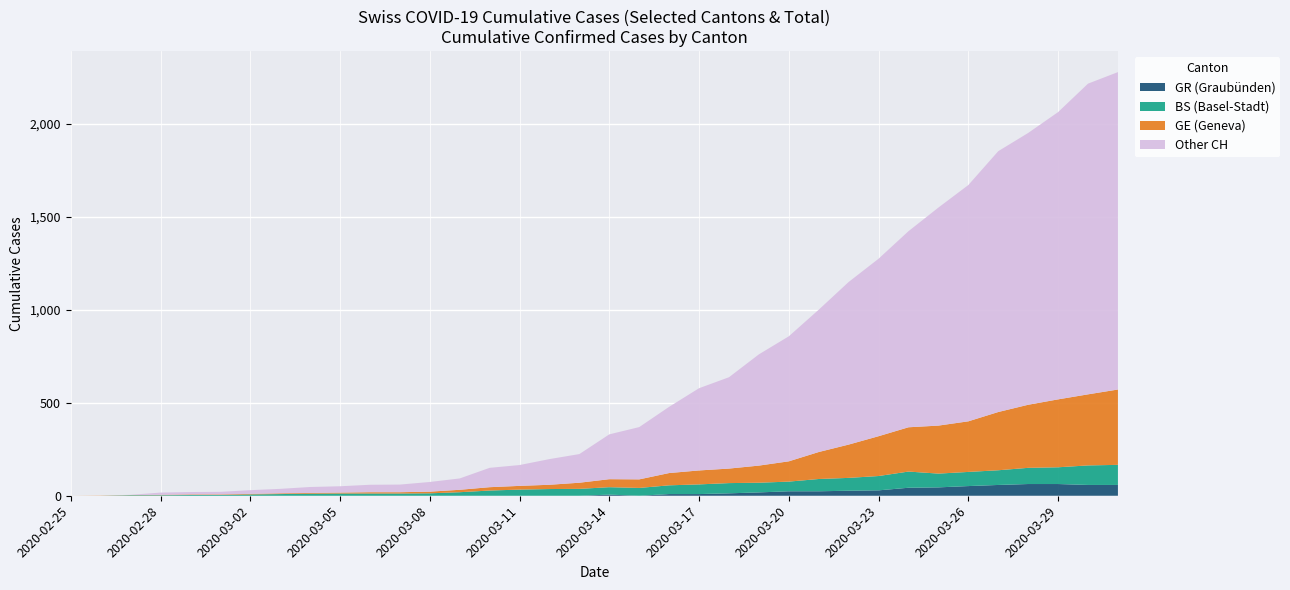

Reading left to right, transcribe all the data shown in this chart.

CH: 0	1	5	17	20	21	30	37	47	51	59	60	74	93	150	165	197	224	330	369	478	578	637	760	857	1000	1149	1274	1422	1549	1670	1852	1950	2062	2215	2277
GE: 0	1	1	2	3	3	3	4	4	5	7	7	9	13	18	20	23	33	43	46	66	75	78	92	109	145	179	214	238	258	272	313	339	365	382	405
BS: 0	0	3	3	4	4	7	9	11	12	12	12	13	19	28	33	36	37	40	42	47	52	55	52	52	66	69	77	87	74	76	79	87	90	105	108
GR: 0	0	0	0	0	0	0	0	0	0	0	0	0	0	0	0	0	0	6	0	9	9	13	18	24	24	27	29	43	45	52	58	63	63	58	58